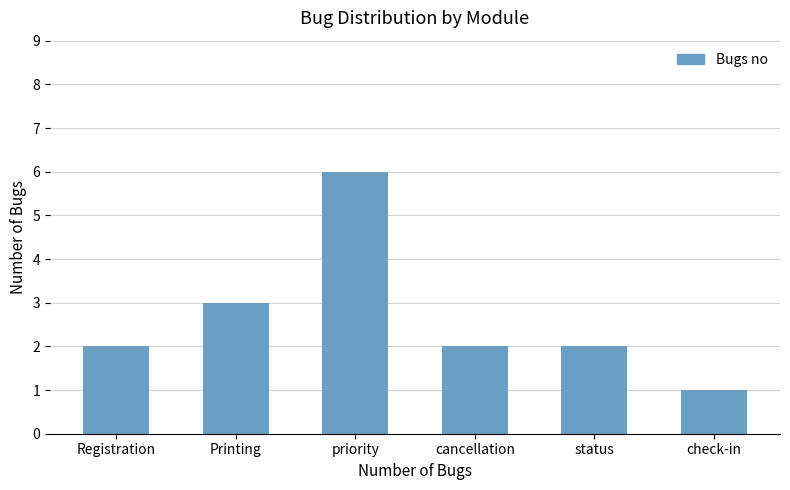

What is the change in value from Printing to cancellation?

-1